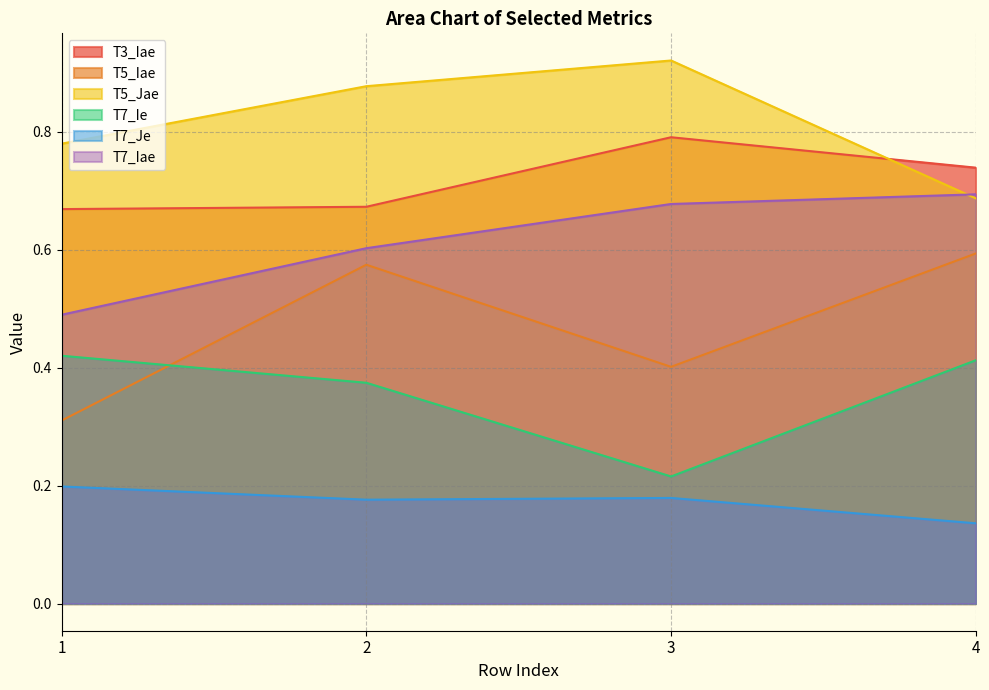

Which series has the largest total across all categories?

T5_Jae